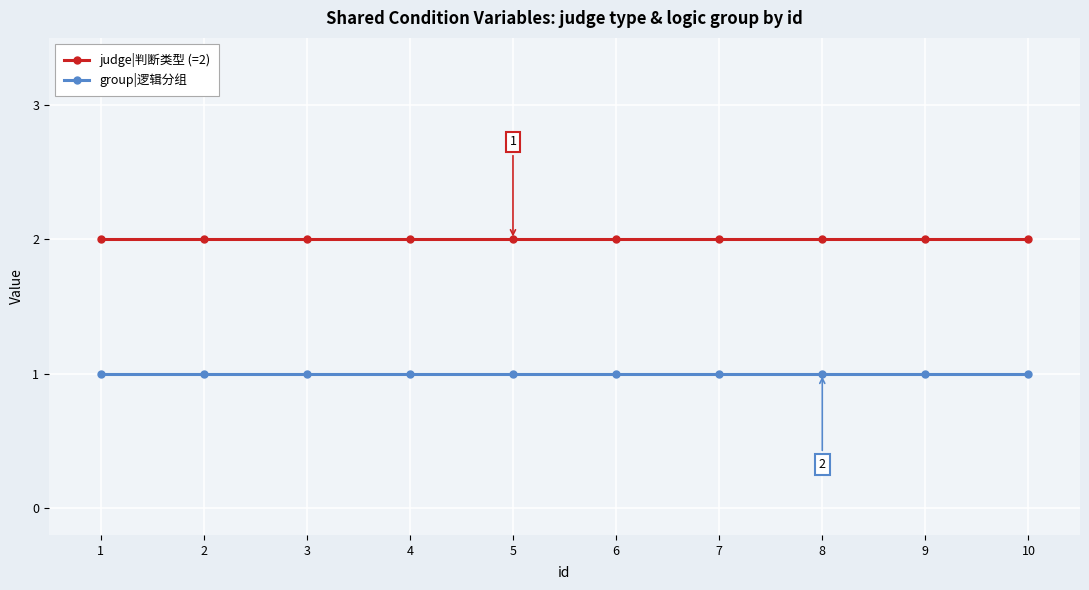

Reading left to right, transcribe all the data shown in this chart.

judge|判断类型 (=2): 1=2	2=2	3=2	4=2	5=2	6=2	7=2	8=2	9=2	10=2
group|逻辑分组: 1=1	2=1	3=1	4=1	5=1	6=1	7=1	8=1	9=1	10=1